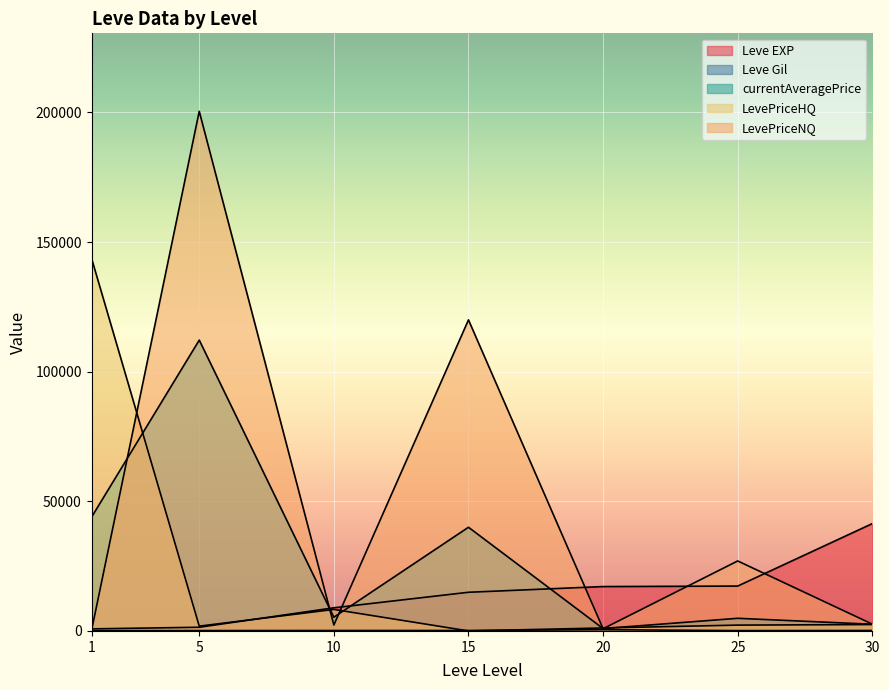

At which category is the sum across all series the highest?

5